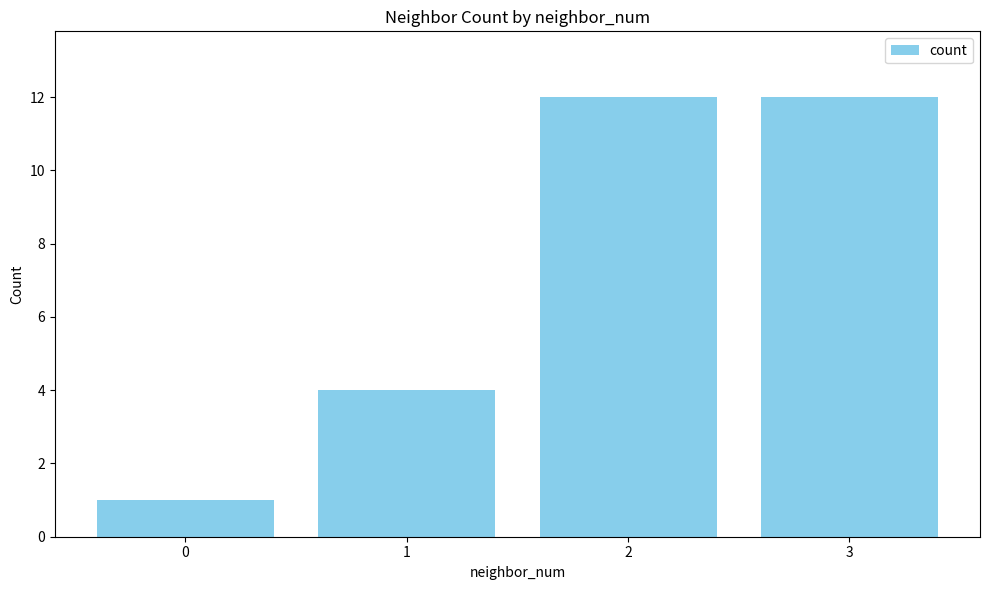

Count the number of categories in the chart.

4